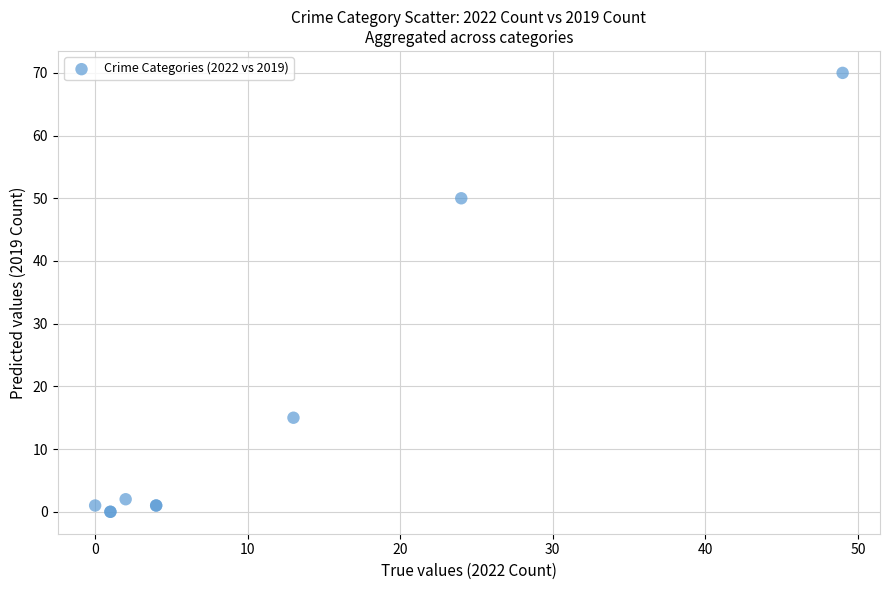

What Y value in the scatter plot is closest to 35?

50